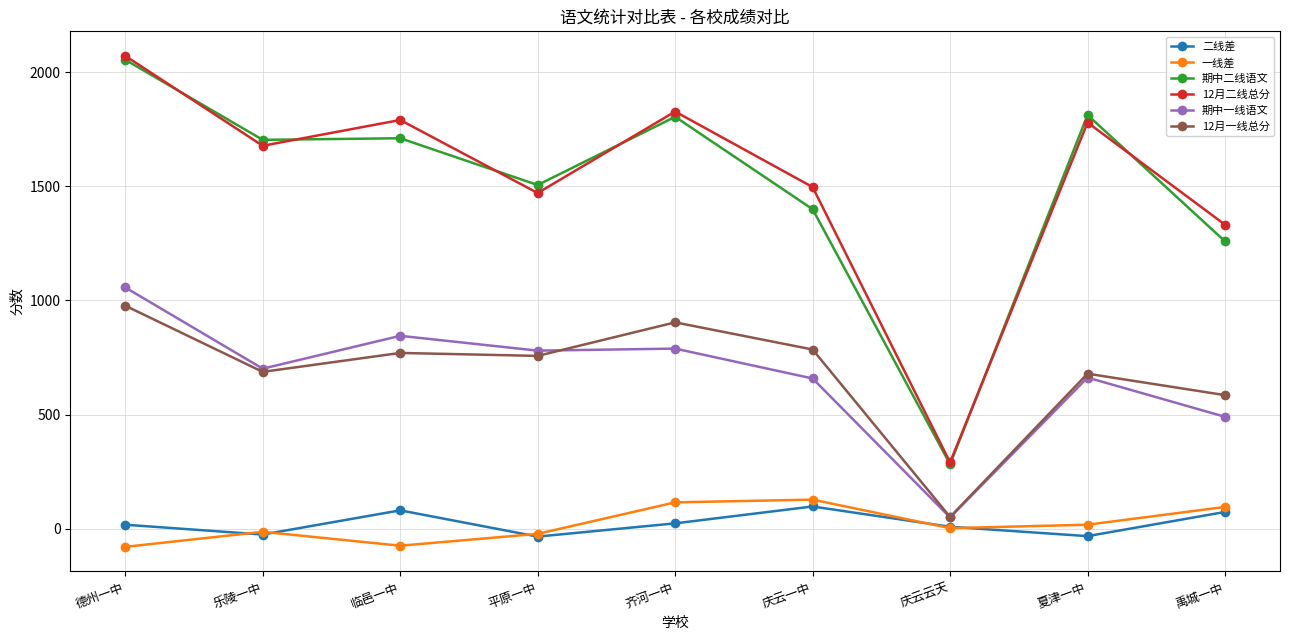

Which series changed the most between 齐河一中 and 庆云一中?

期中二线语文